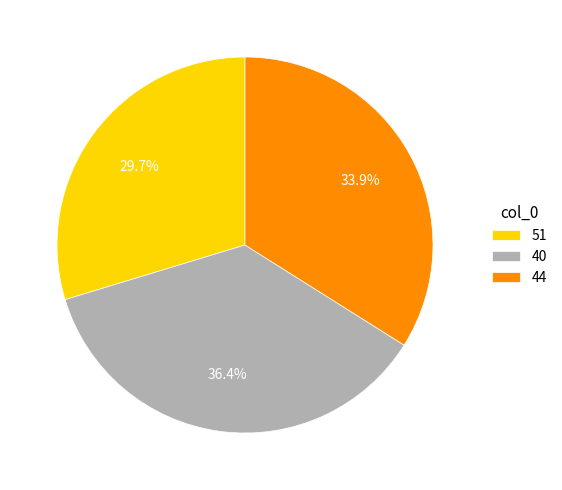

Which slice is the largest?

40